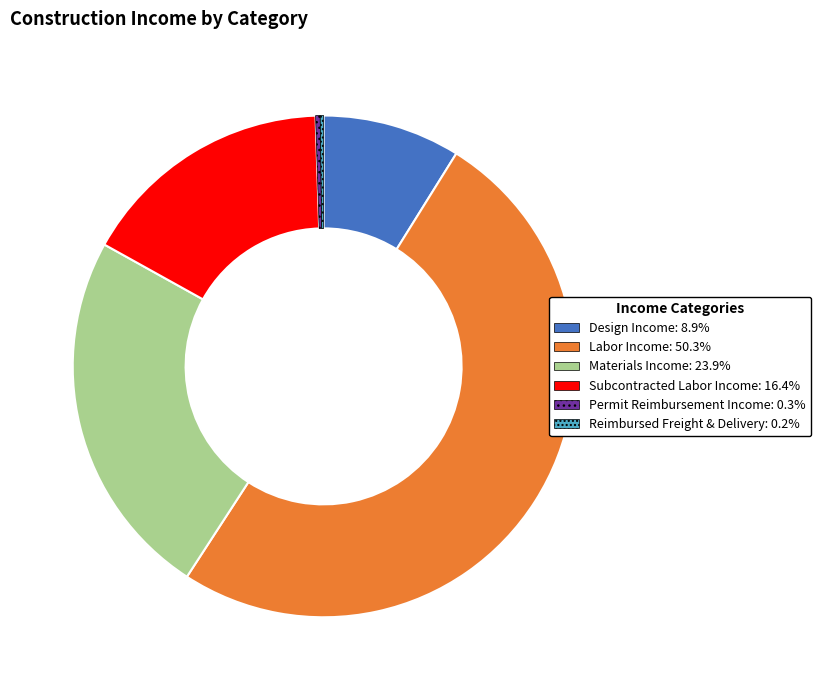

Does Design Income account for over 50% of the chart?

No